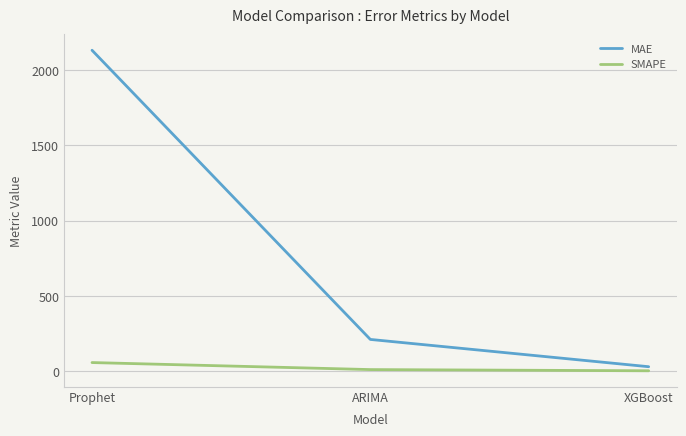

What is the difference between the SMAPE values at ARIMA and XGBoost?

7.9